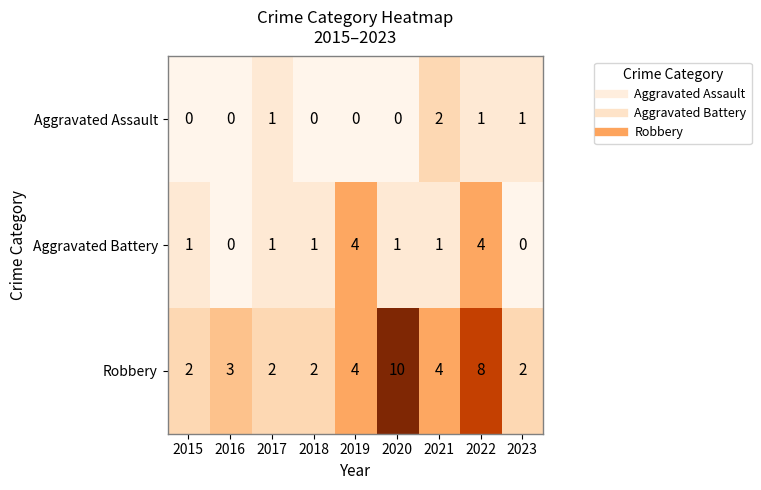

Which category has the highest value in the Aggravated Assault series?

2021